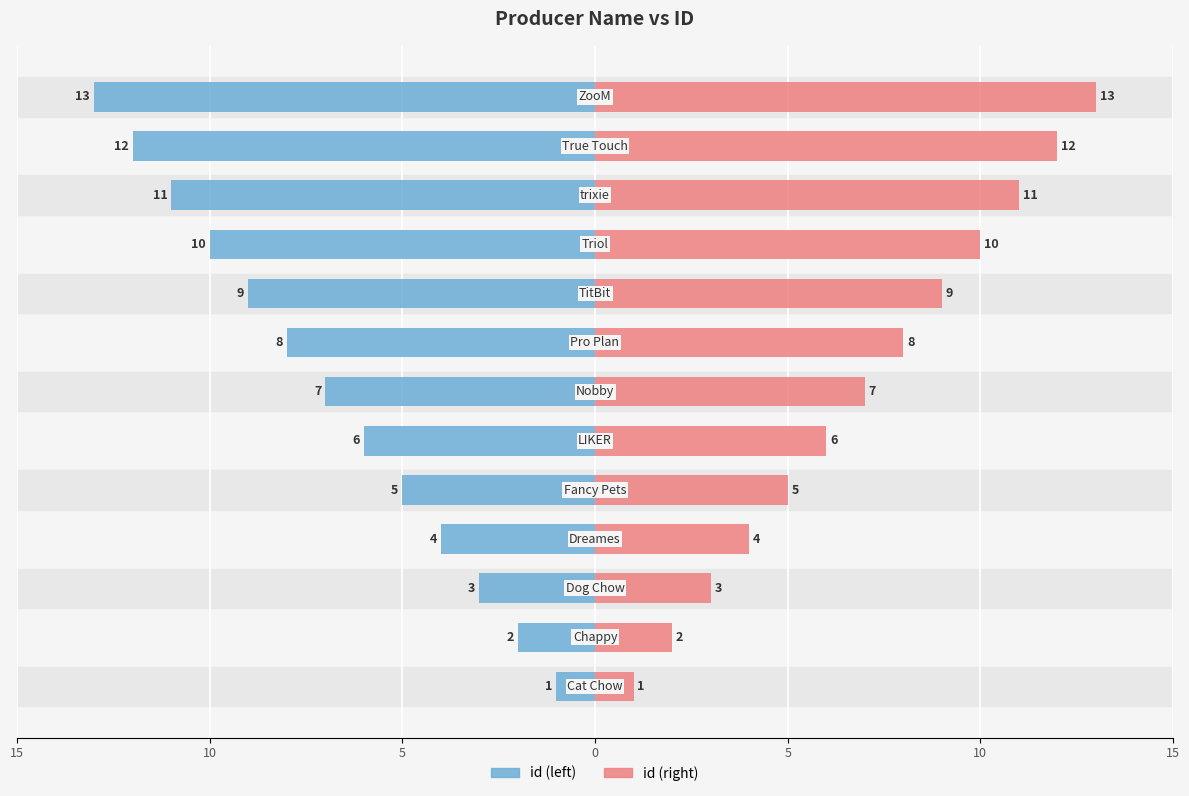

True or false: id (right) has a value of 12 at 11.

True